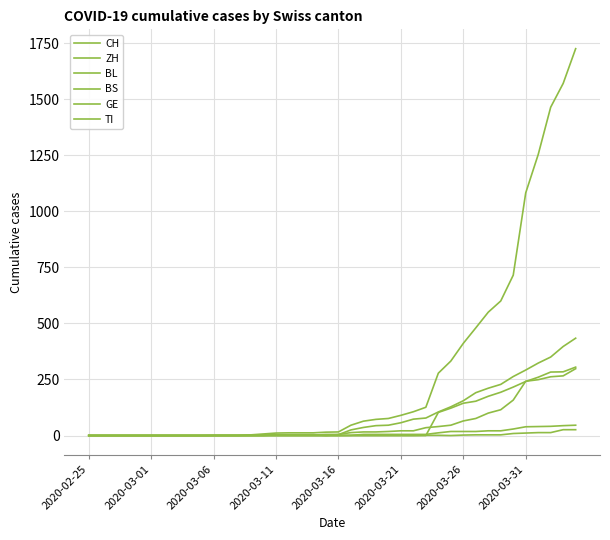

Reading right to left, what are all the values shown in this chart?

CH: 1725	1570	1464	1253	1082	715	600	550	480	411	332	278	126	106	90	76	72	64	46	16	15	12	12	12	11	7	3	1	1	1	0	0	0	0	0	0	0	0	0	0
ZH: 46	44	41	40	39	29	21	21	18	18	18	12	5	5	5	5	5	5	1	0	0	0	0	0	0	0	0	0	0	0	0	0	0	0	0	0	0	0	0	0
BL: 298	266	262	249	242	158	115	100	76	65	46	40	35	21	21	18	16	16	13	5	5	2	2	2	2	2	1	0	0	0	0	0	0	0	0	0	0	0	0	0
BS: 434	397	350	323	292	263	228	211	191	155	128	105	78	73	57	46	44	36	25	4	0	4	4	4	4	0	0	0	0	0	0	0	0	0	0	0	0	0	0	0
GE: 305	284	283	260	241	216	193	175	153	144	122	103	0	0	0	0	0	0	0	0	0	0	0	0	0	0	0	0	0	0	0	0	0	0	0	0	0	0	0	0
TI: 26	26	13	13	11	9	3	3	3	2	0	1	1	0	0	0	0	0	0	0	0	0	0	0	0	0	0	0	0	0	0	0	0	0	0	0	0	0	0	0